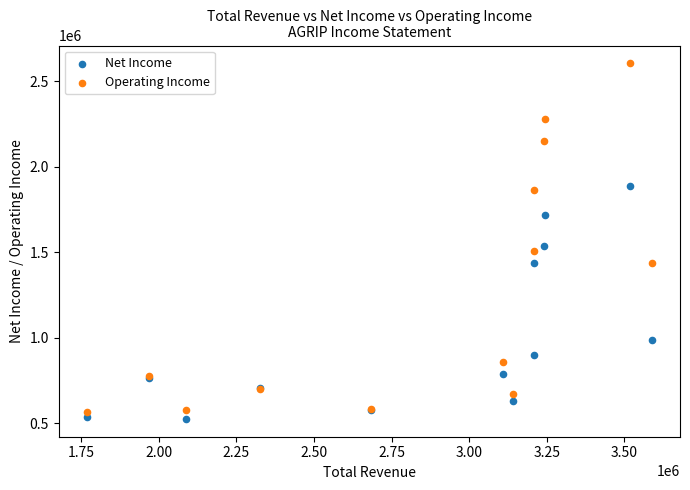

In the Operating Income series, what Y value is closest to 1586700?

1508000